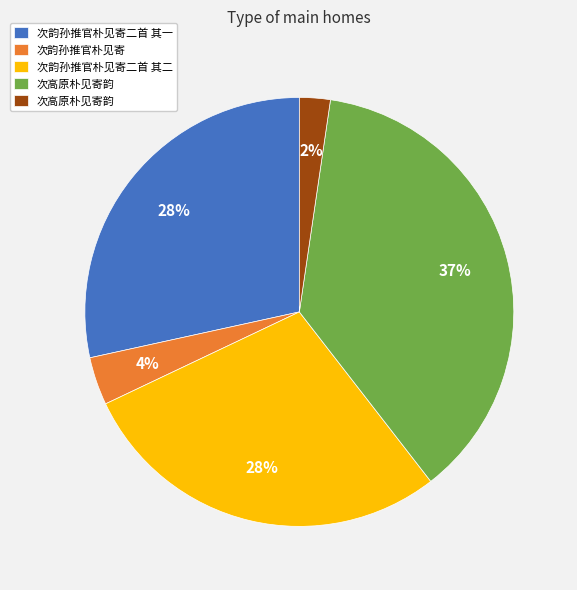

Does any single category account for the majority?

No